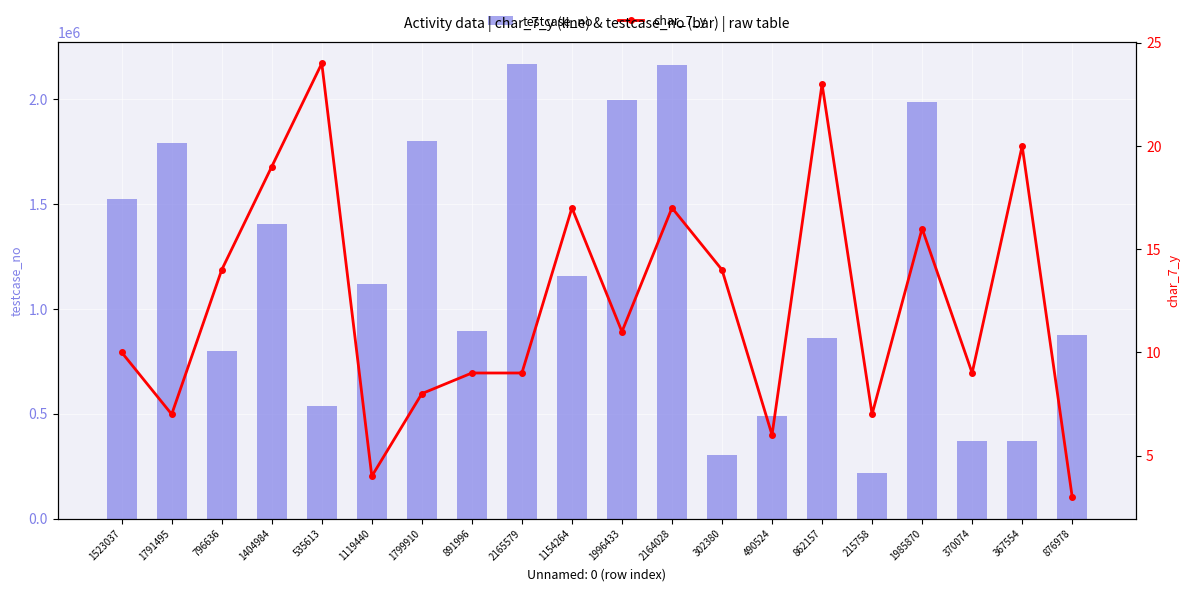

What value does the testcase_no series have at 1119440?

1119441